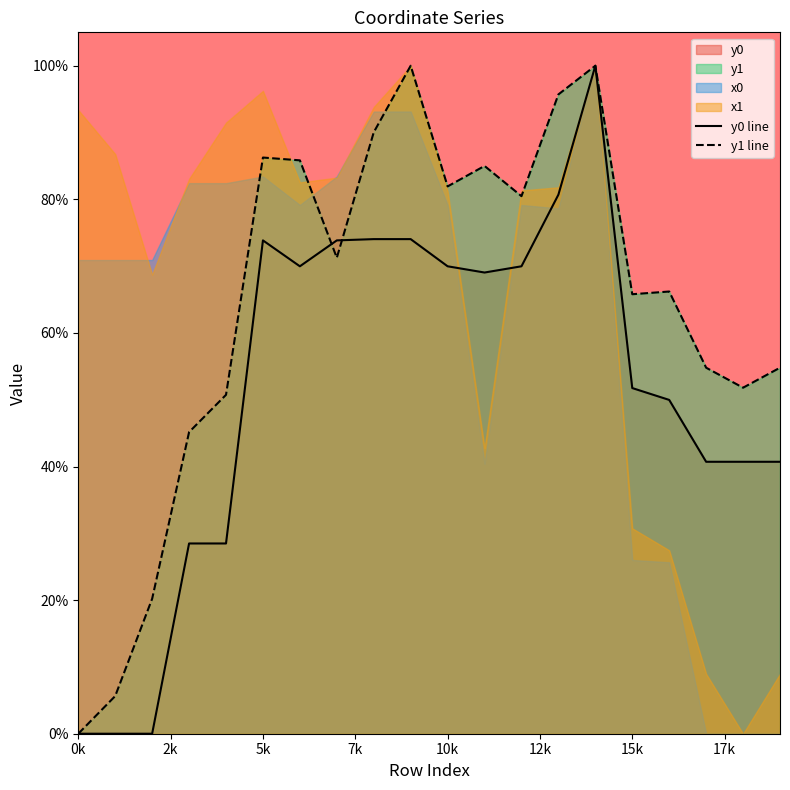

The y0 line series shows 29.5 at 10k. True or false?

False